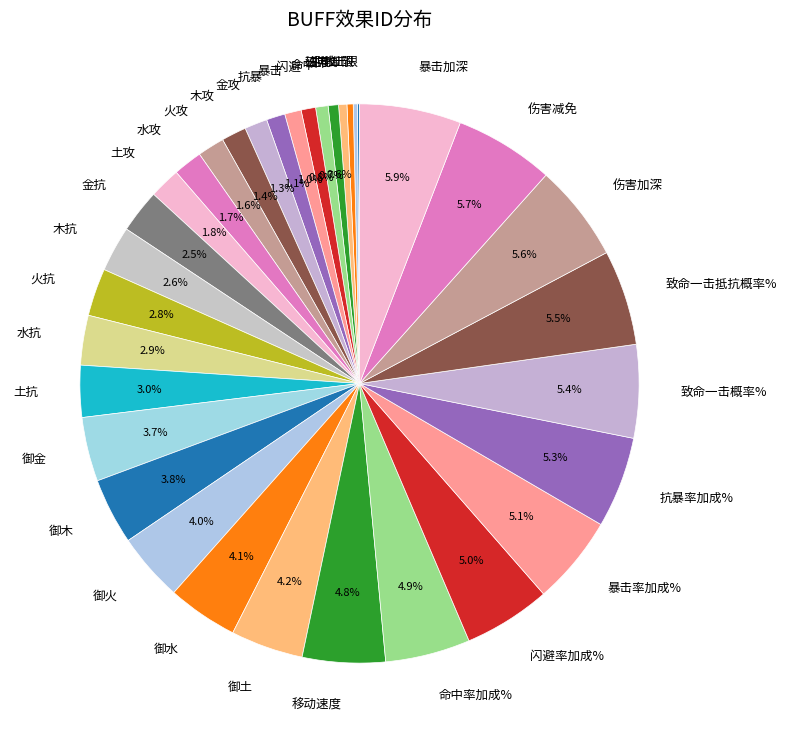

Is there any slice that represents more than half of the pie?

No